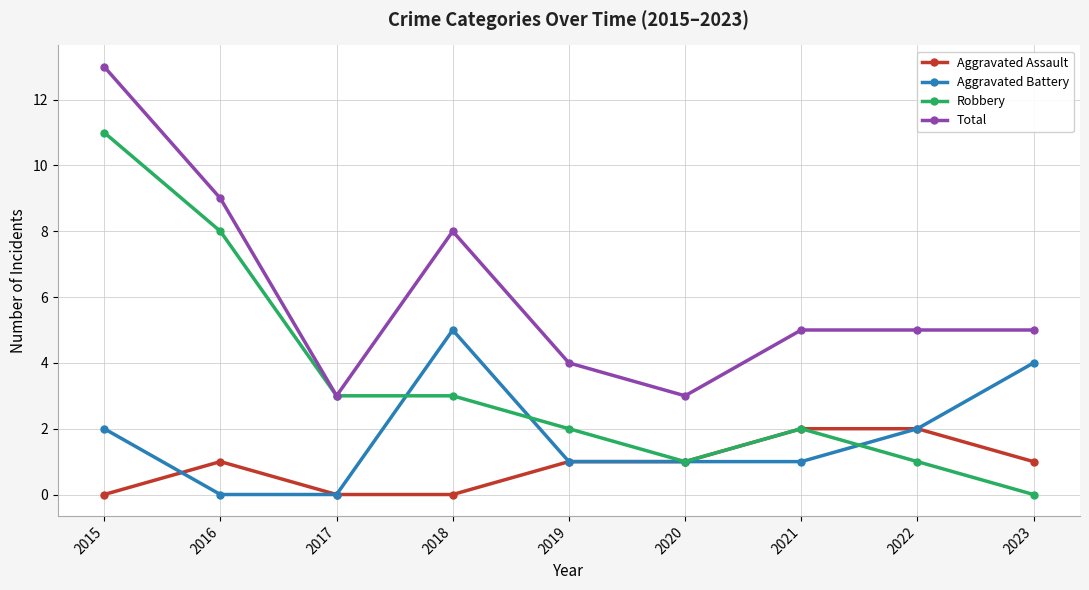

The value of Aggravated Battery at 2019 is 2. True or false?

False